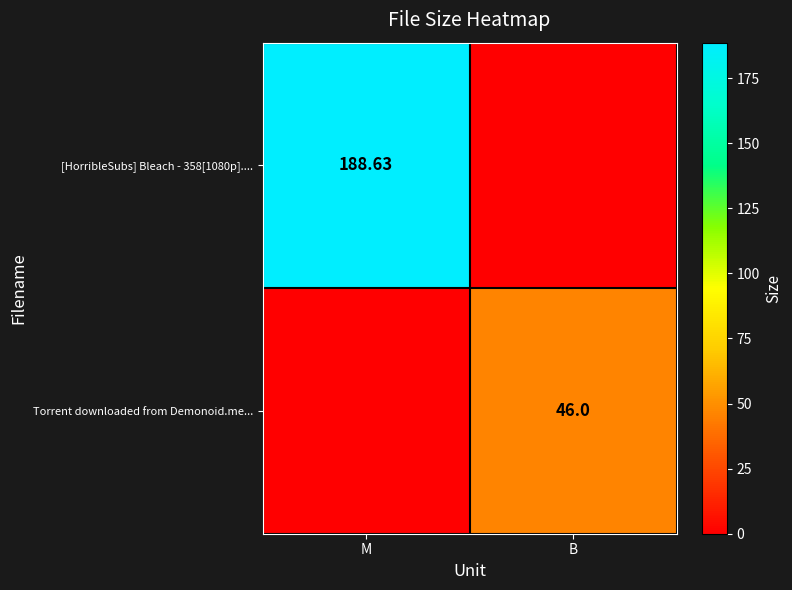

How many positive values does the Torrent downloaded from Demonoid.me... series have?

1